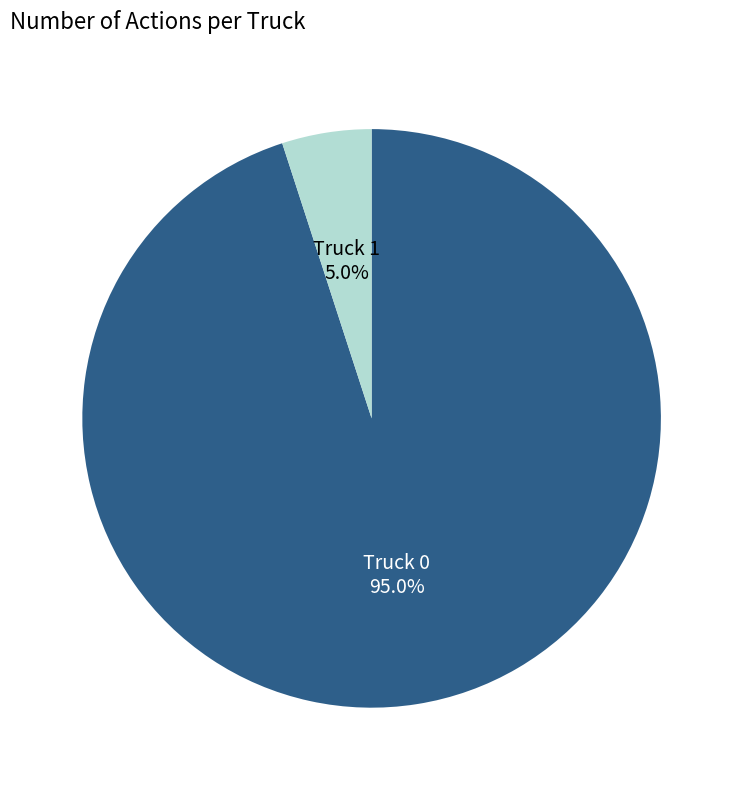

To the nearest percent, what is the combined percentage of Truck 0 and Truck 1?

100%